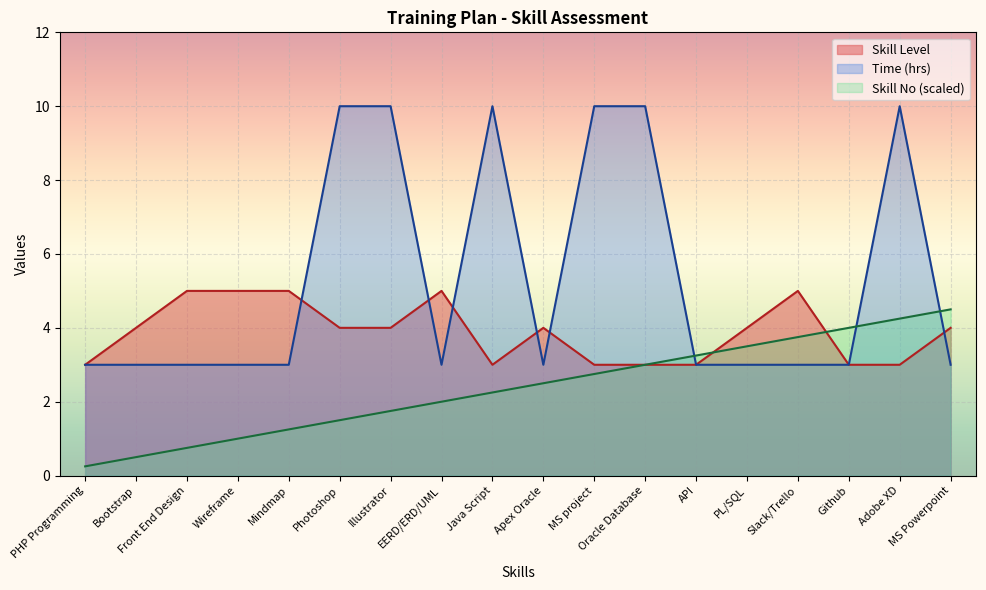

How many values in the Time (hrs) series exceed 3?

6